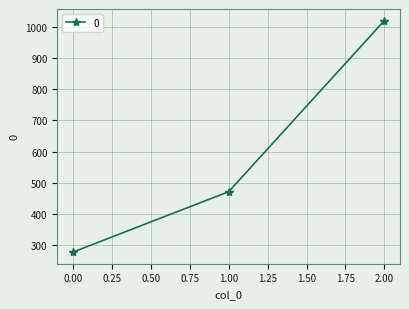

Reading left to right, transcribe all the data shown in this chart.

277.8	471.4	1020.0